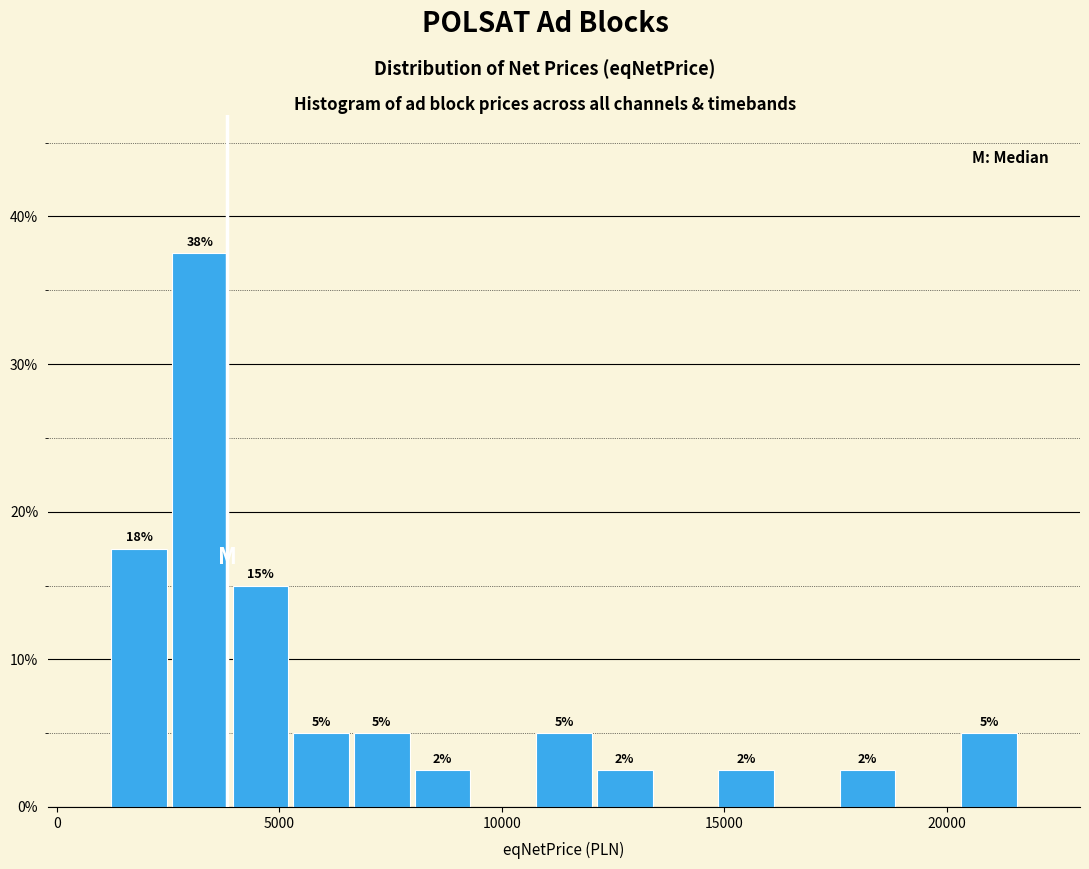

Around what value on the x-axis is the tallest bar? Give the approximate position of its centre, as read against the axis.

3000